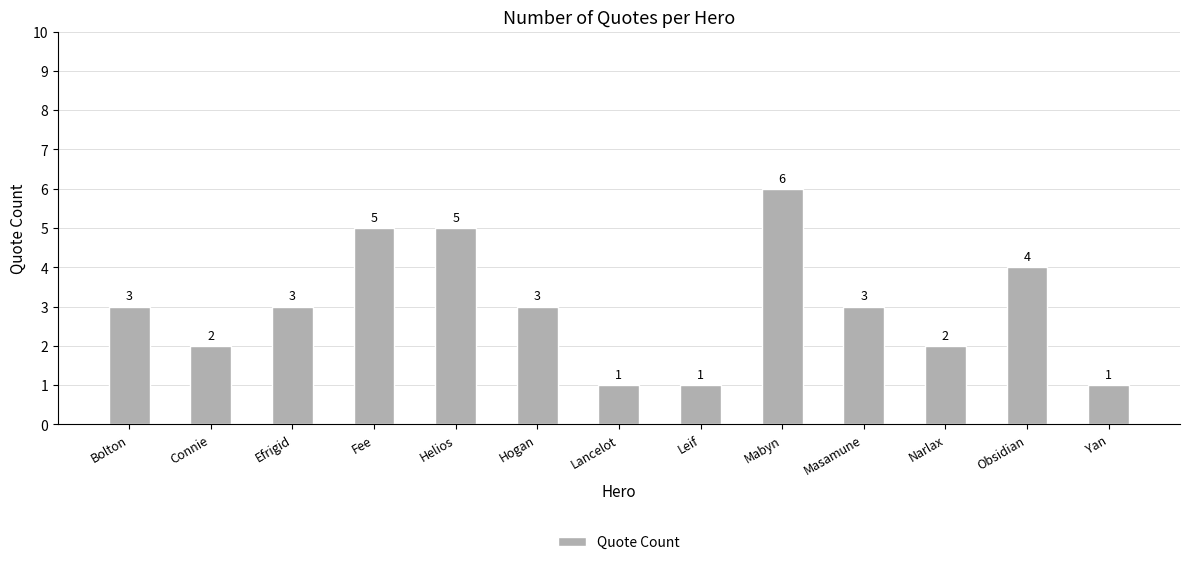

Reading left to right, extract all data points from this chart.

3	2	3	5	5	3	1	1	6	3	2	4	1